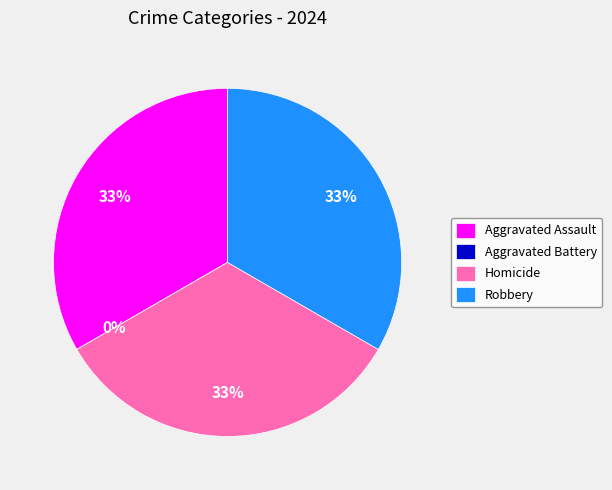

How much of the chart is everything except Robbery?

66.7%